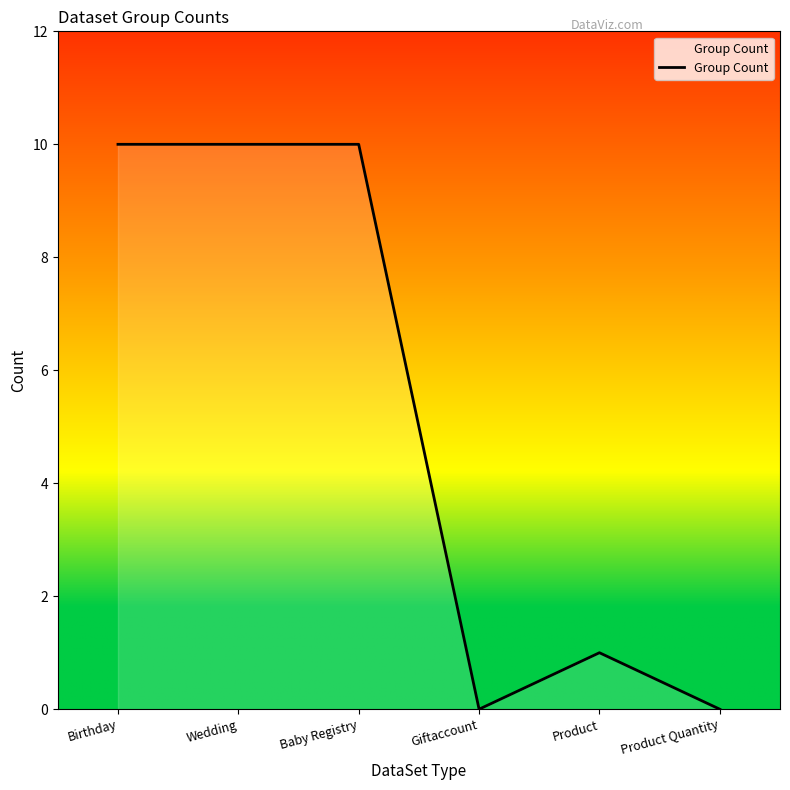

How many categories are shown in the chart?

6